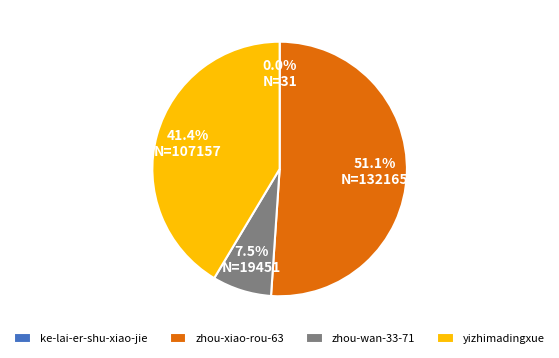

True or false: zhou-xiao-rou-63 accounts for 66% of the total.

False